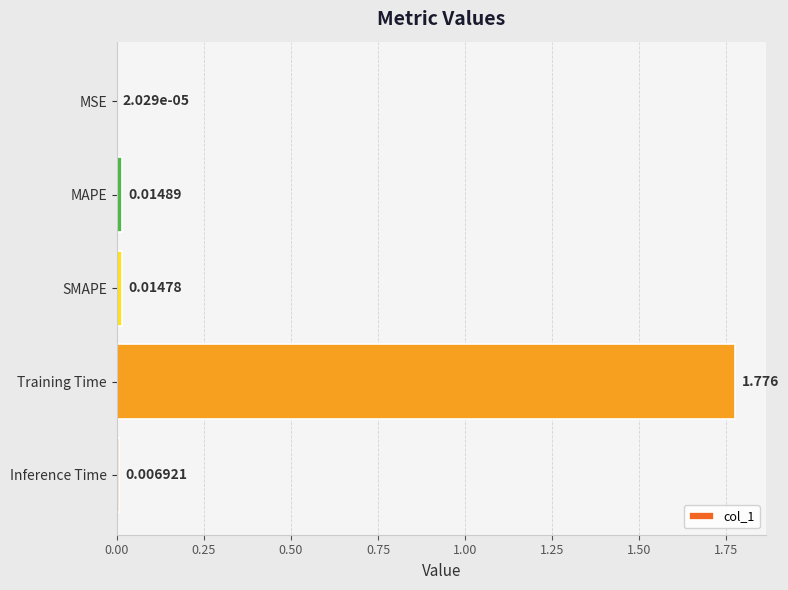

Where is the data nearest to the value 0?

MSE